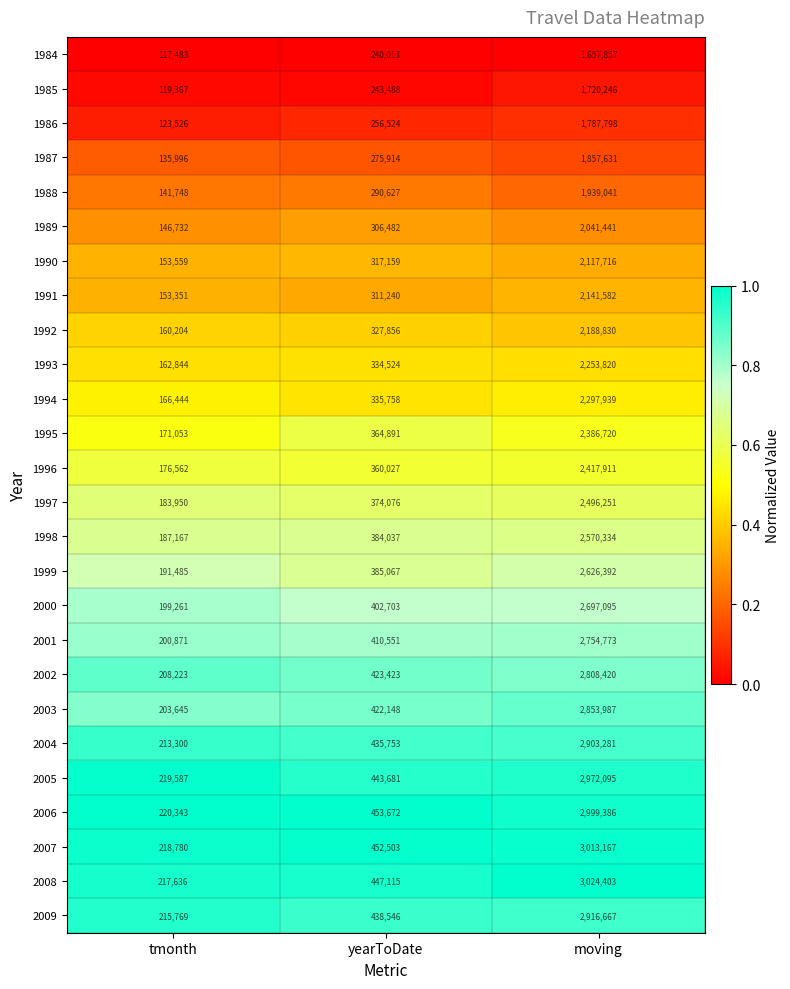

True or false: 1994 has a value of 2297939 at moving.

True